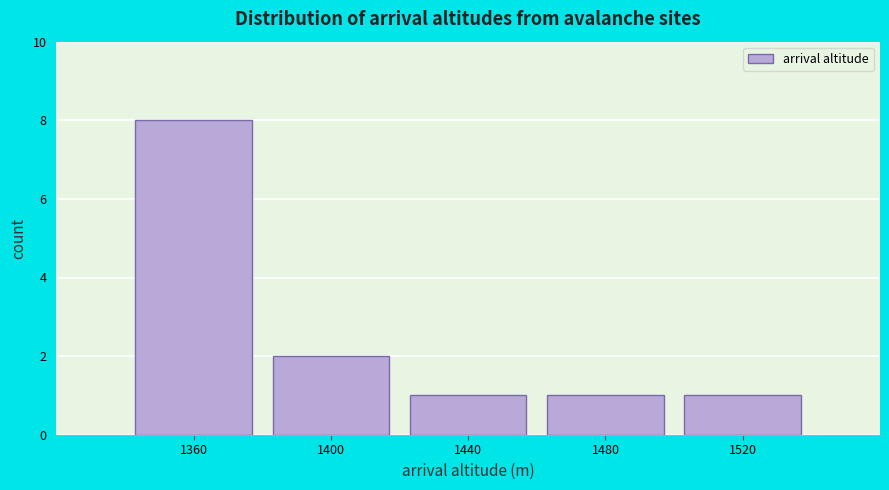

Reading left to right, transcribe all the data shown in this chart.

1360=8	1400=2	1440=1	1480=1	1520=1